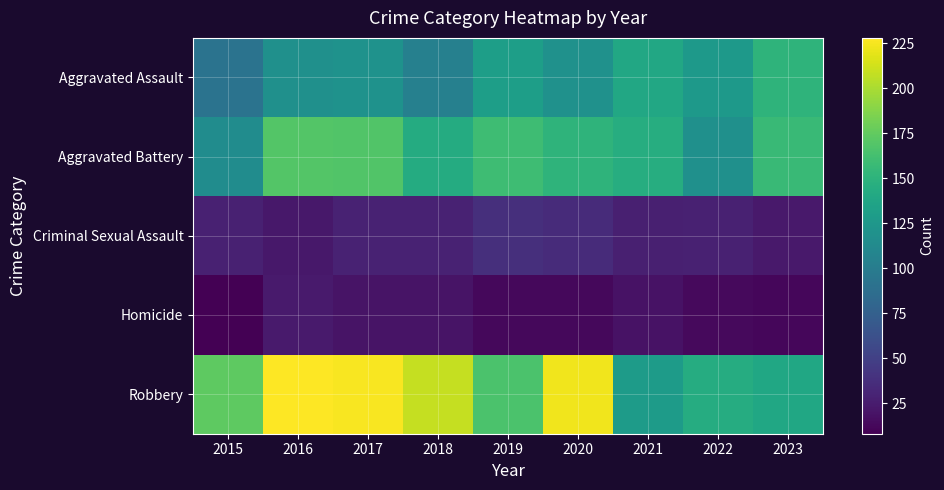

Reading left to right, what are all the values shown in this chart?

Aggravated Assault: 2015=92	2016=118	2017=120	2018=104	2019=131	2020=119	2021=140	2022=127	2023=151
Aggravated Battery: 2015=115	2016=169	2017=168	2018=143	2019=160	2020=151	2021=145	2022=118	2023=157
Criminal Sexual Assault: 2015=28	2016=22	2017=29	2018=29	2019=38	2020=35	2021=27	2022=28	2023=23
Homicide: 2015=8	2016=24	2017=20	2018=20	2019=13	2020=13	2021=19	2022=14	2023=12
Robbery: 2015=173	2016=228	2017=226	2018=209	2019=166	2020=223	2021=129	2022=144	2023=139